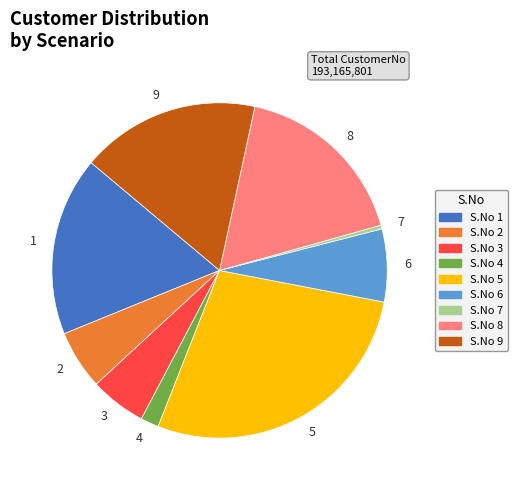

Does any single category account for the majority?

No